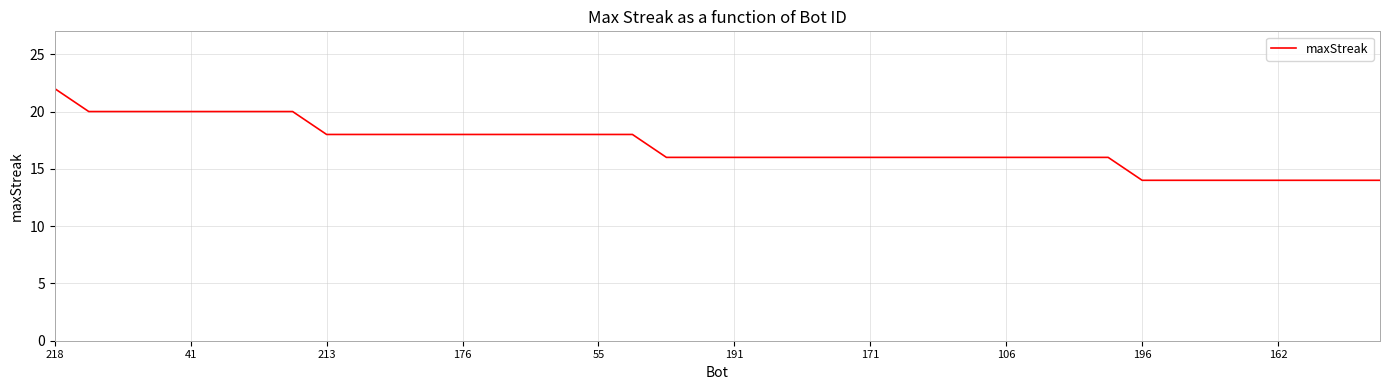

What is the difference between the maximum and minimum values?

8